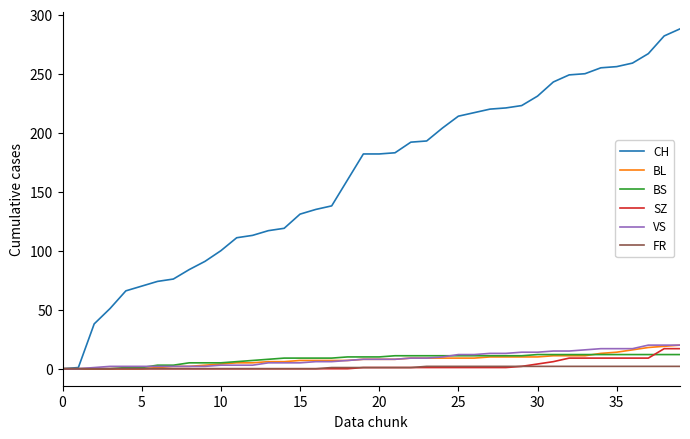

Which series has the widest spread of values?

CH